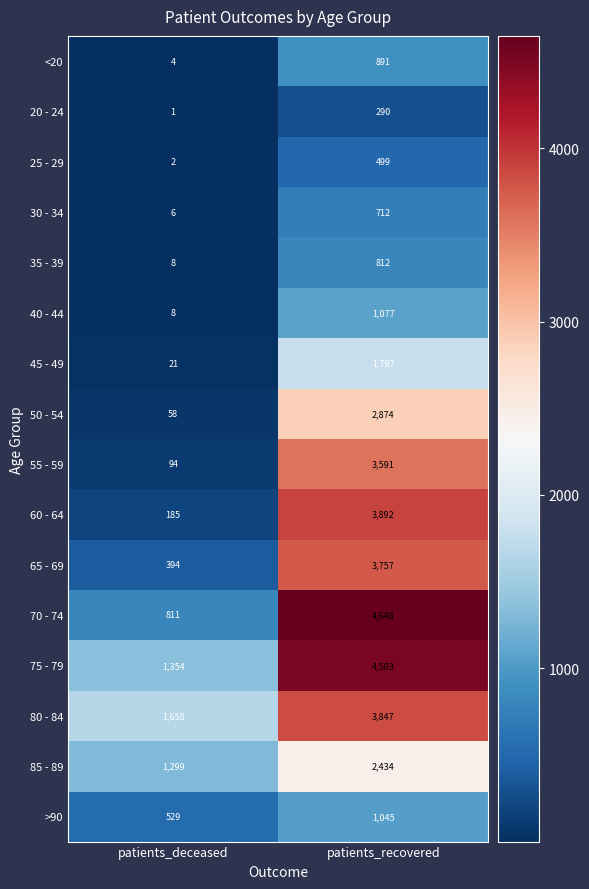

At which category does the chart reach its peak across all series?

patients_recovered